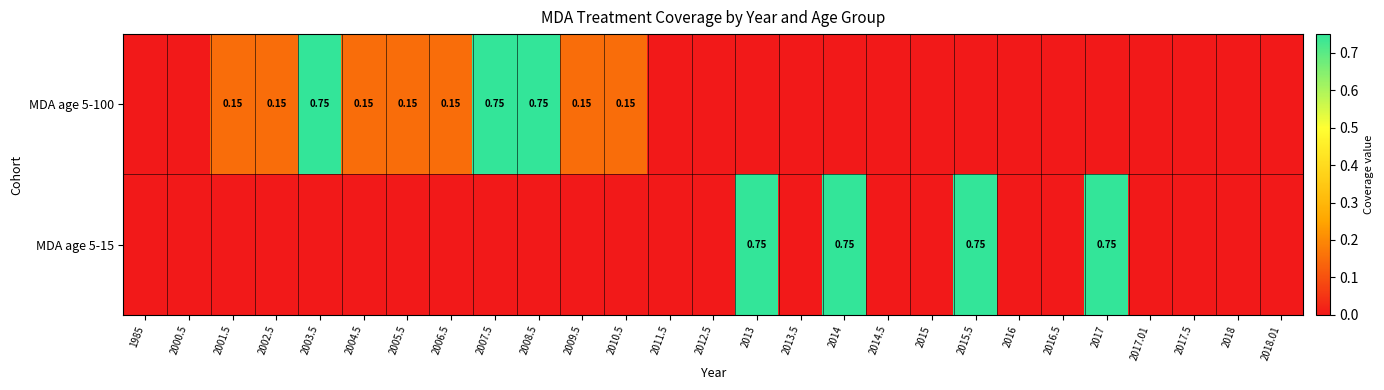

The value of MDA age 5-100 at 2002.5 is 0.1. True or false?

True